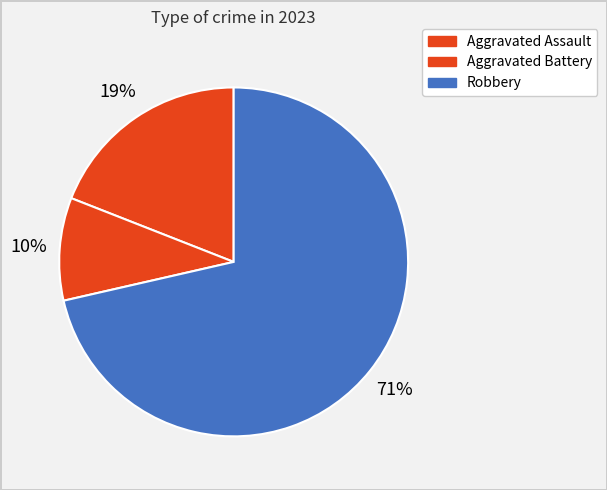

To the nearest percent, what is the average slice percentage?

33%